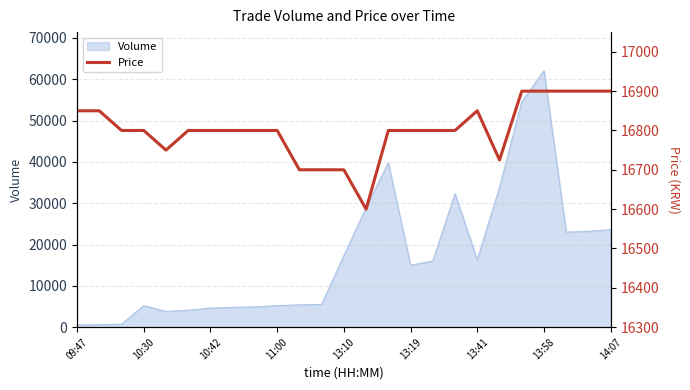

At which label does Volume reach its peak?

13:58